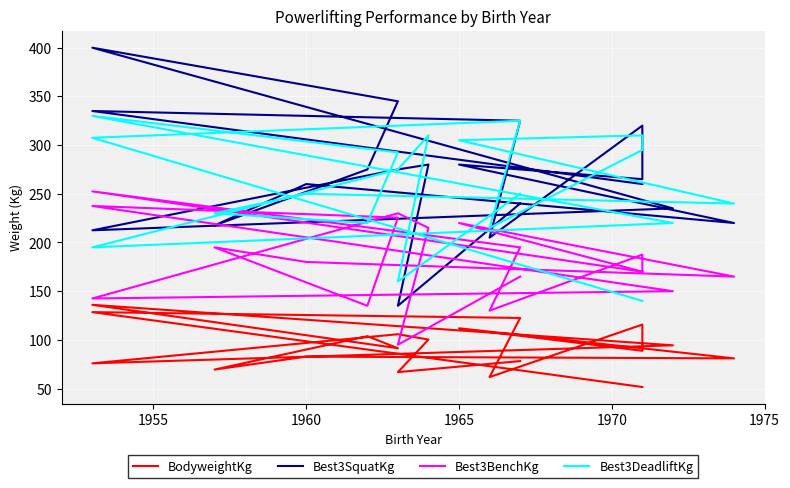

The Best3SquatKg series shows 60.1 at 1975. True or false?

False